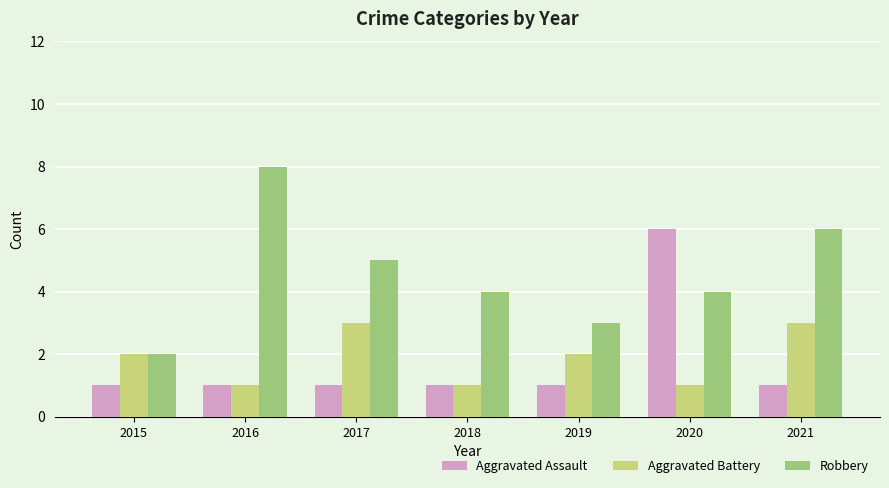

What is the value of the Aggravated Battery bar at the 5th from the left?

2